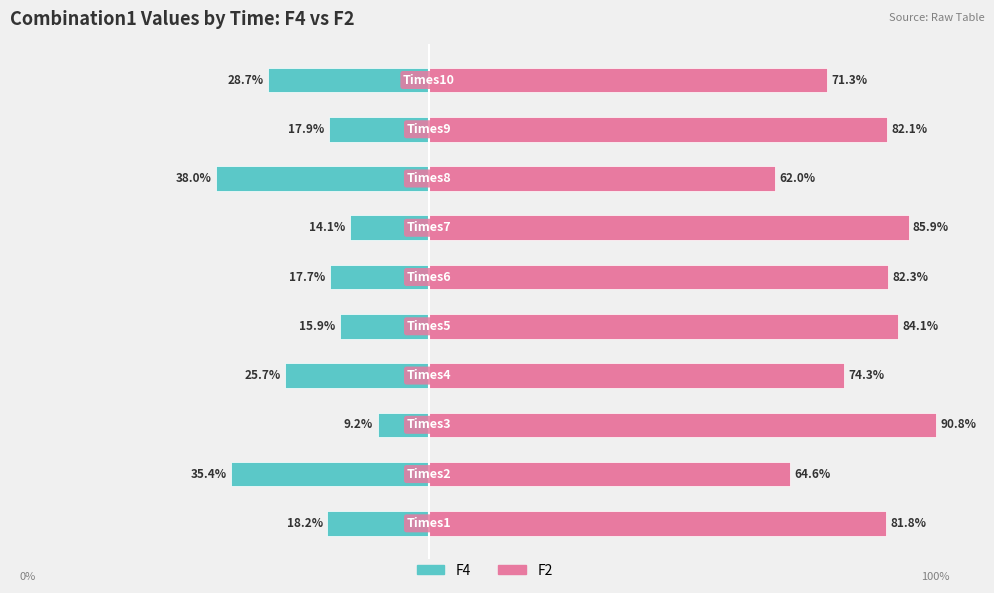

Reading left to right, list all the values displayed in this chart.

F4: −80=-18.2	−60=-35.4	−40=-9.2	−20=-25.7	0=-15.9	20=-17.7	40=-14.1	60=-38.0	80=-17.9	100=-28.7
F2: −80=81.8	−60=64.6	−40=90.8	−20=74.3	0=84.1	20=82.3	40=85.9	60=62.0	80=82.1	100=71.3